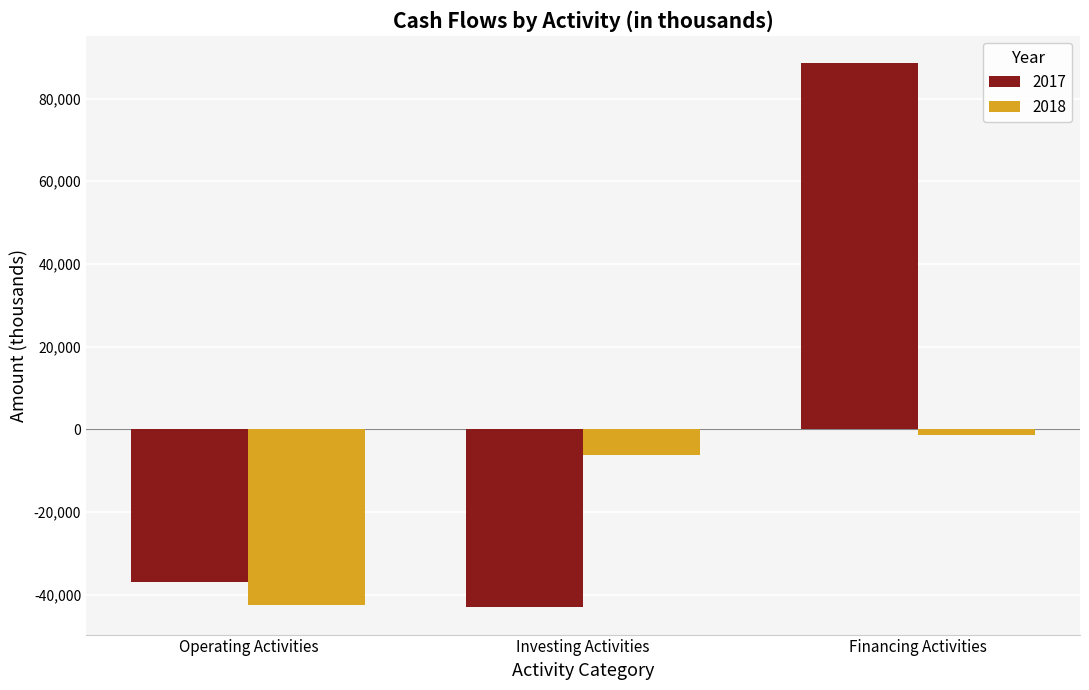

Are the bars grouped side by side (vs. stacked)?

Yes